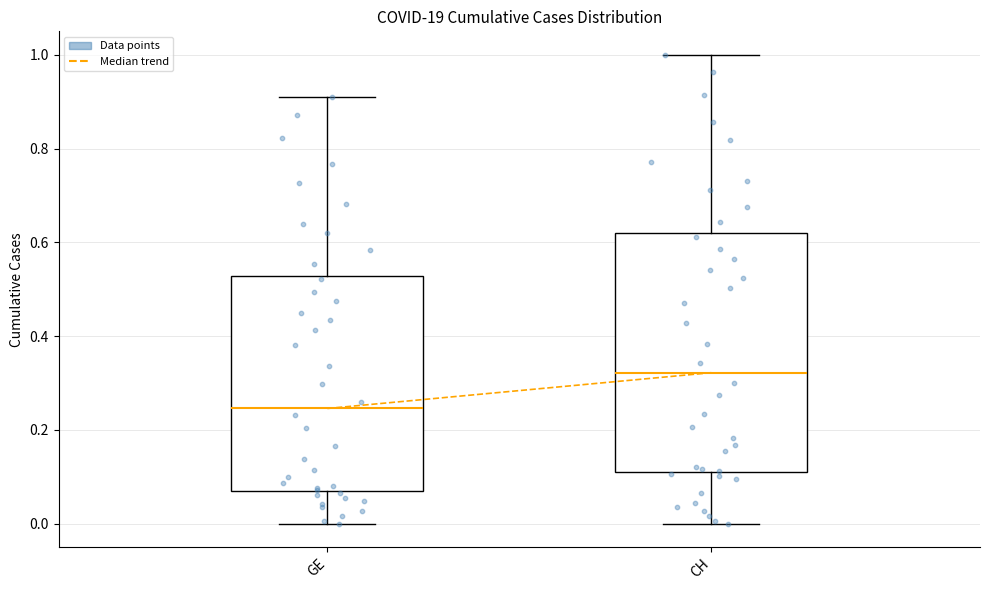

Reading left to right, read every box against the y-axis: the position of its median line, the range the box covers, and the ends of its whiskers. The values are not printed on the chart, so give them approximately, as read against the axis.

GE: median 0.24, box 0.06 to 0.52, whiskers 0.00 to 0.90
CH: median 0.32, box 0.12 to 0.62, whiskers 0.00 to 1.00